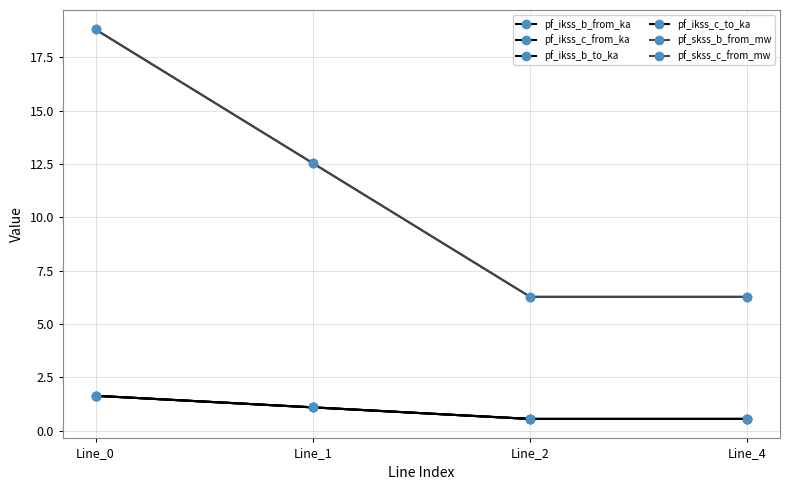

What is the average value of the pf_ikss_b_to_ka series?

1.0